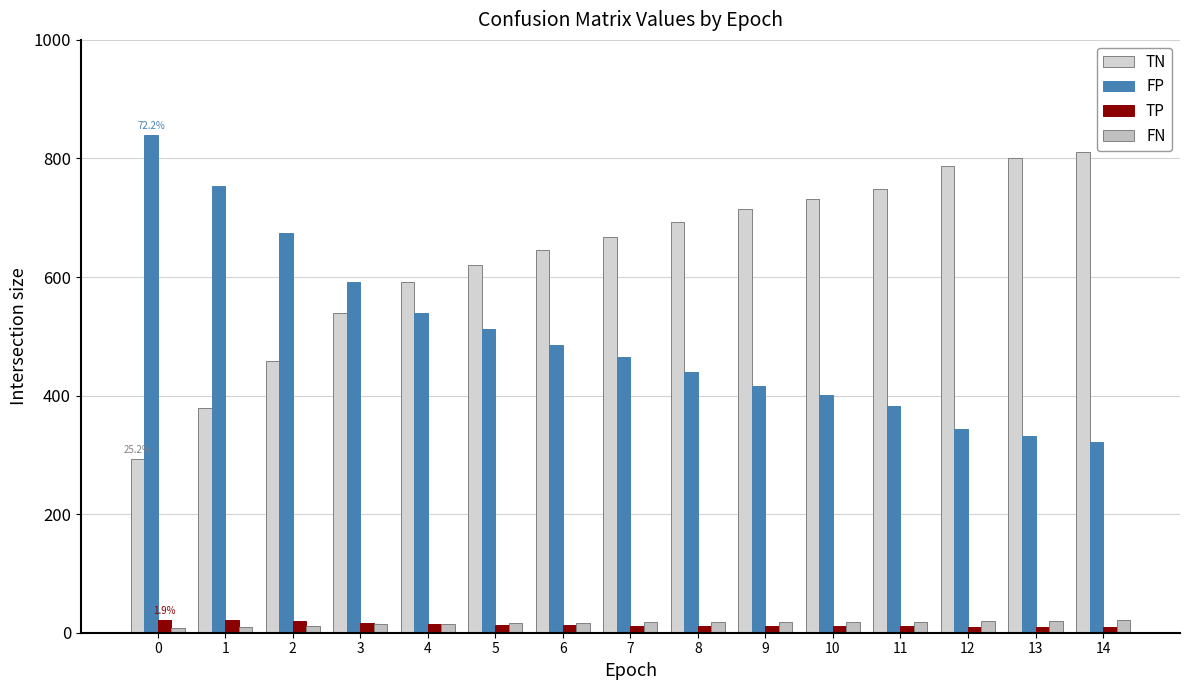

What is the sum of the FP values at 9 and 12?

761